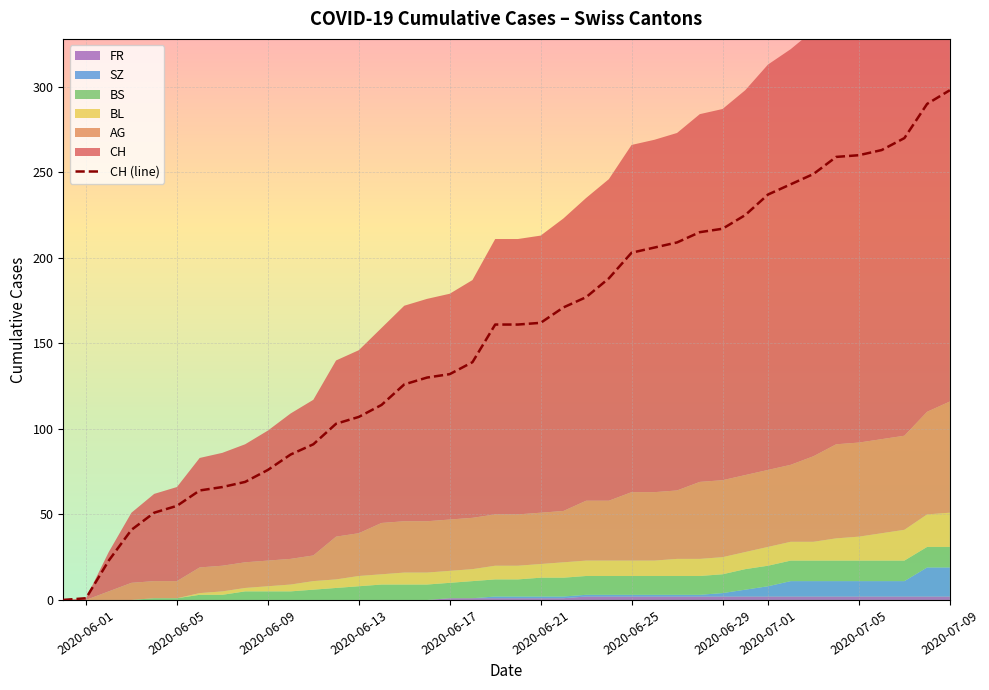

At which label does CH (line) reach its peak?

2020-07-09